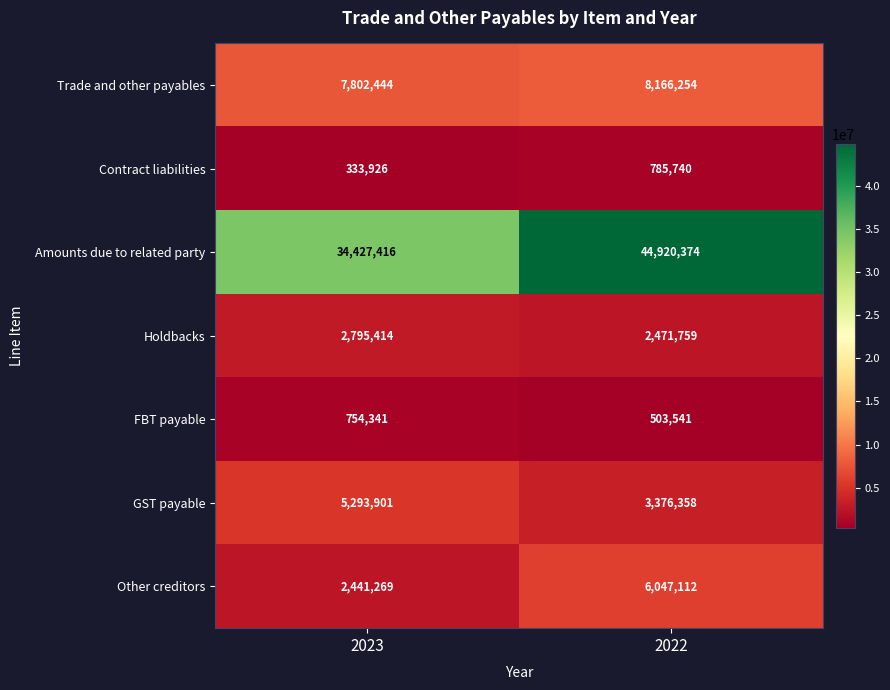

At which category does the chart reach its peak across all series?

2022